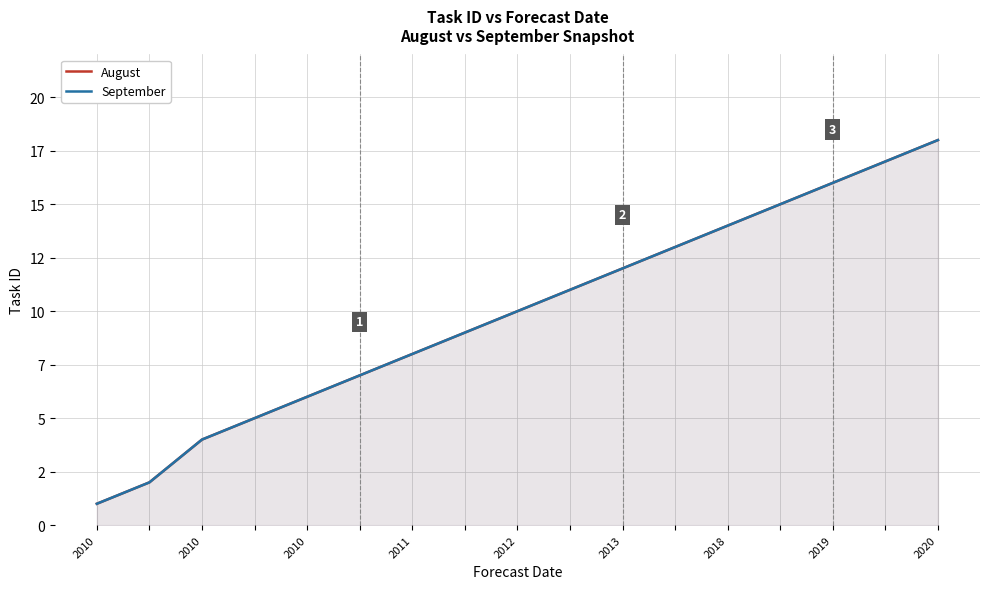

Rank the series by their maximum value, from highest to lowest.

August, September